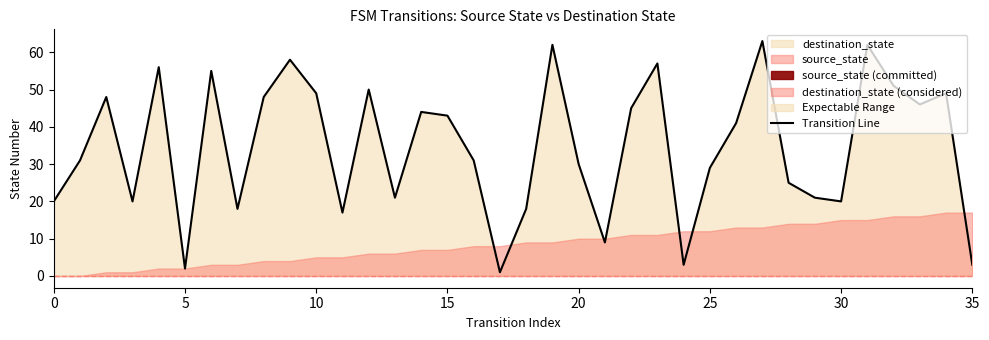

True or false: the data has more than 2 interior local peaks.

True